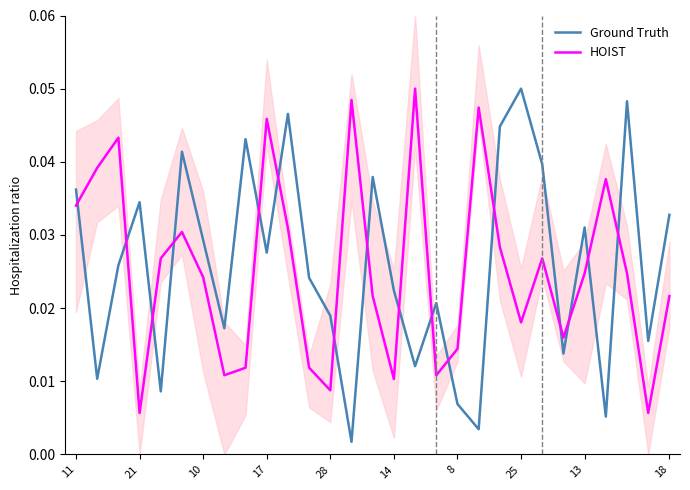

True or false: Ground Truth and HOIST cross at least once.

True